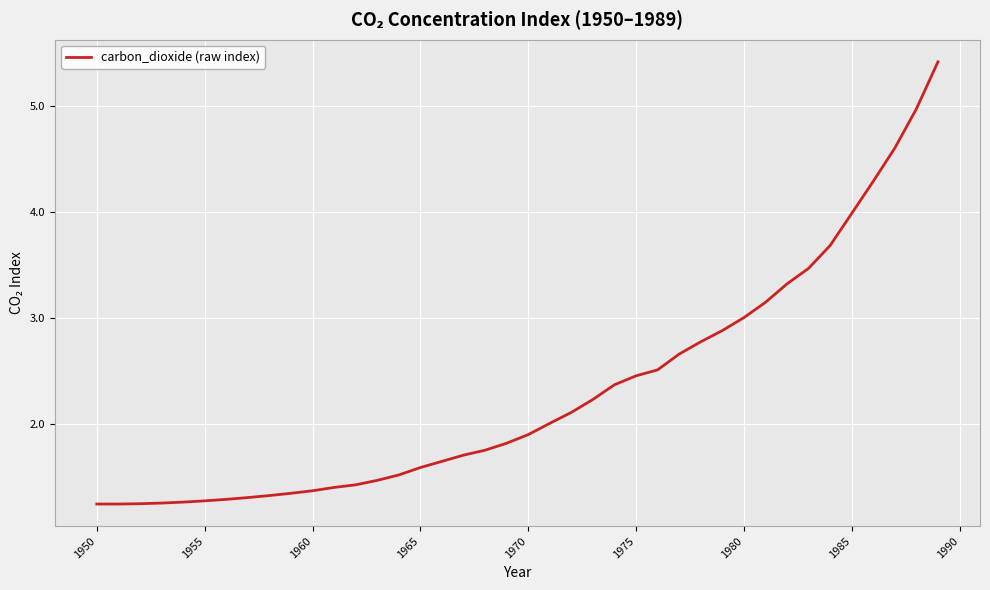

What is the greatest value displayed?

5.4